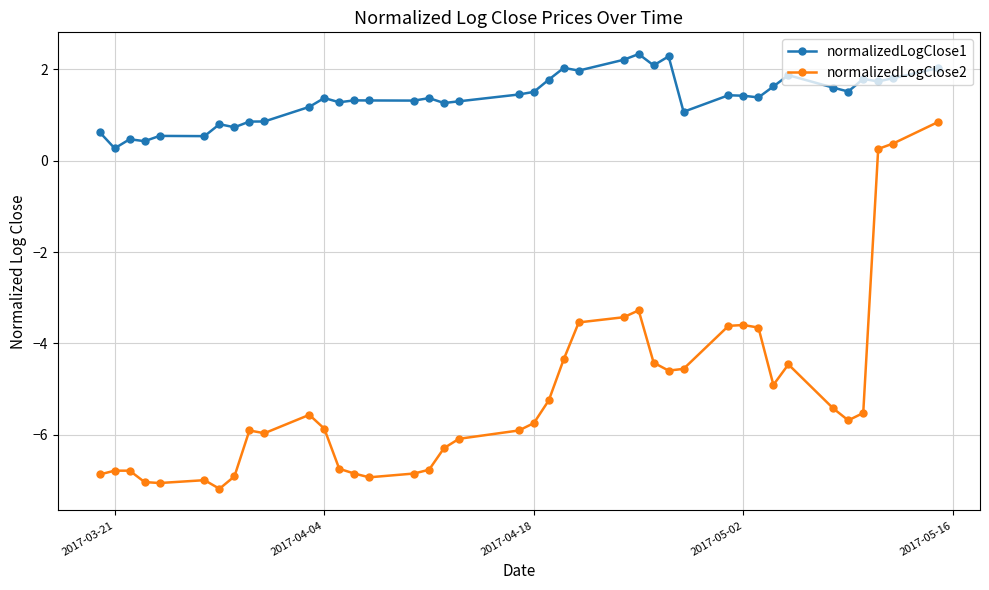

What is the maximum value for normalizedLogClose1?

2.3